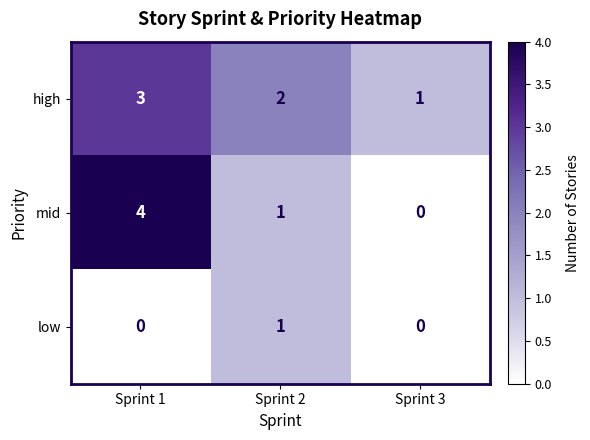

What is the maximum value for mid?

4